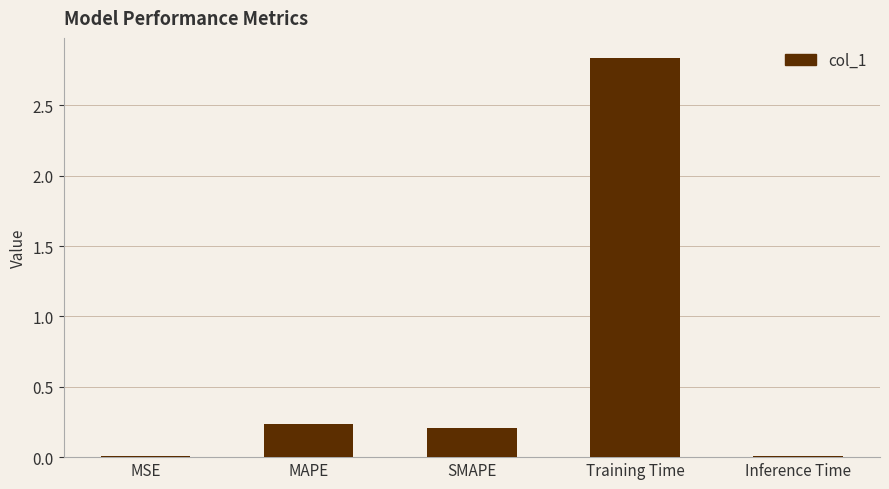

What is the average value?

0.7